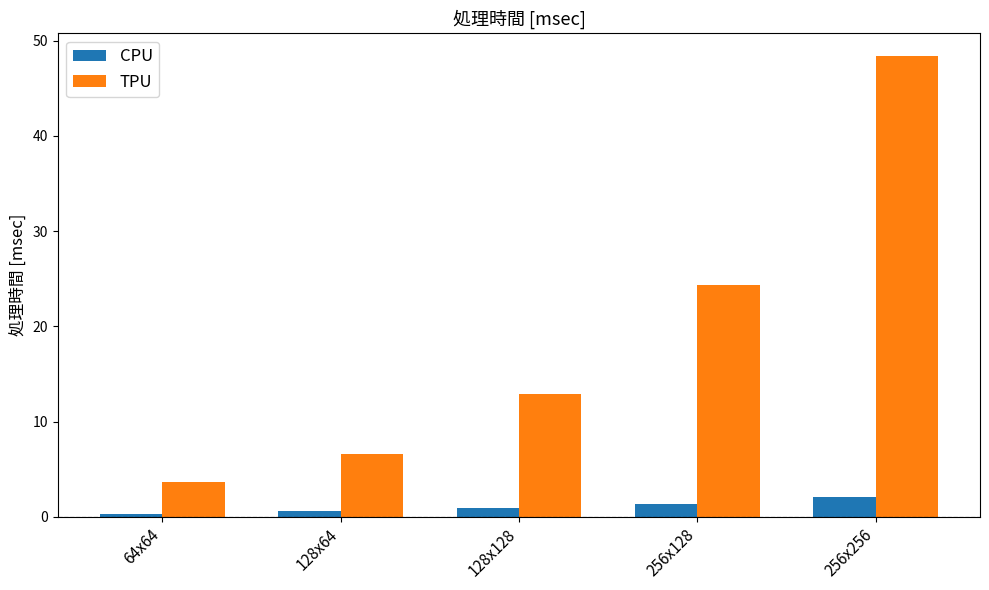

What are all the series names shown in the legend?

CPU, TPU